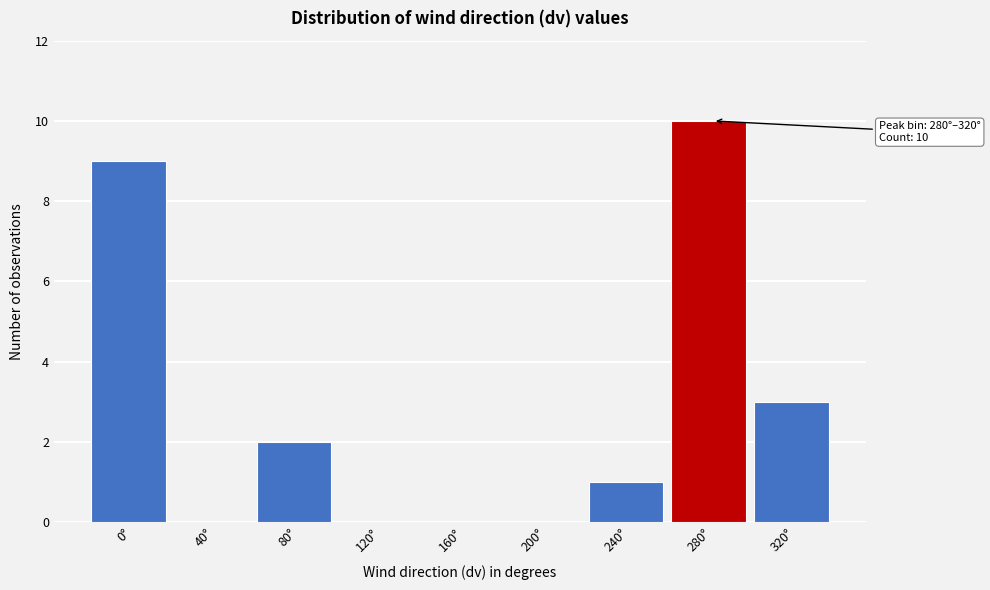

Reading right to left, transcribe all the data shown in this chart.

320°=3	280°=10	240°=1	200°=0	160°=0	120°=0	80°=2	40°=0	0°=9